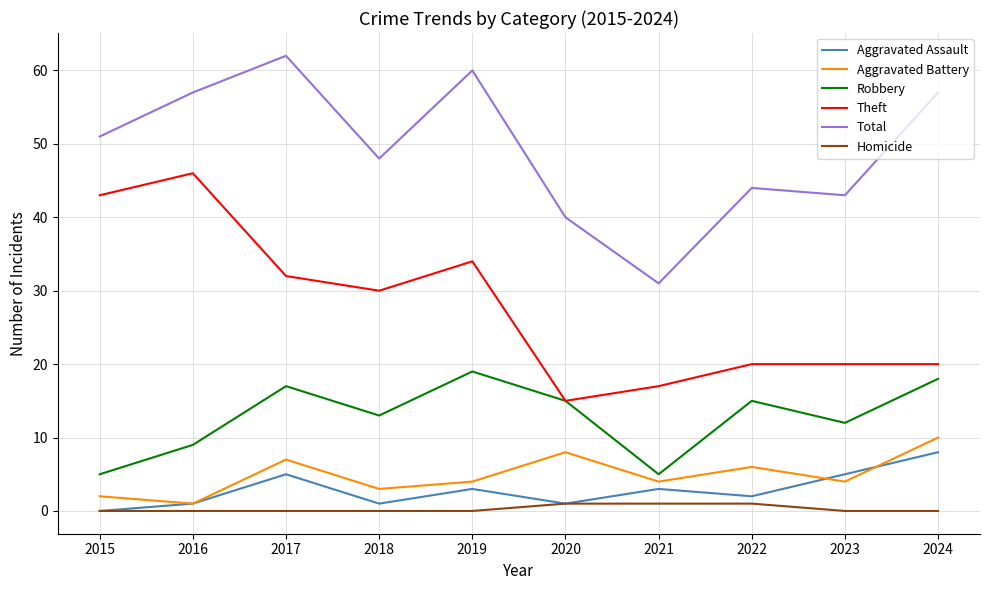

True or false: Aggravated Battery and Total intersect in this chart.

False